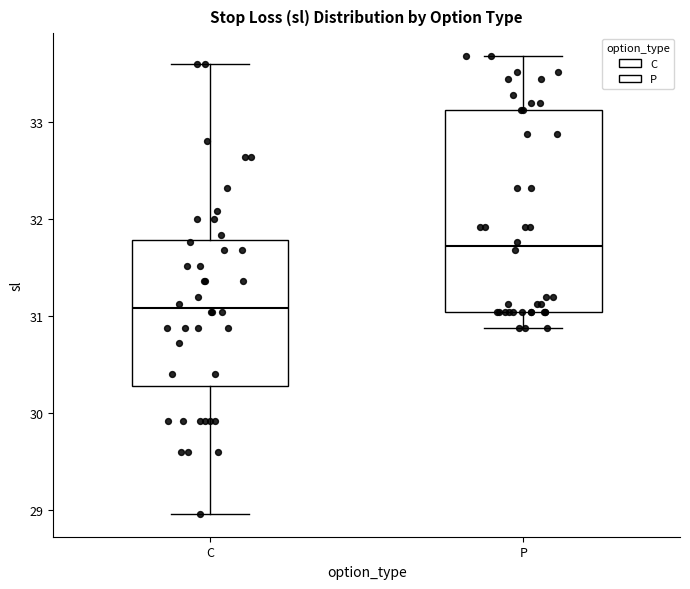

Which box has the lowest median line?

C